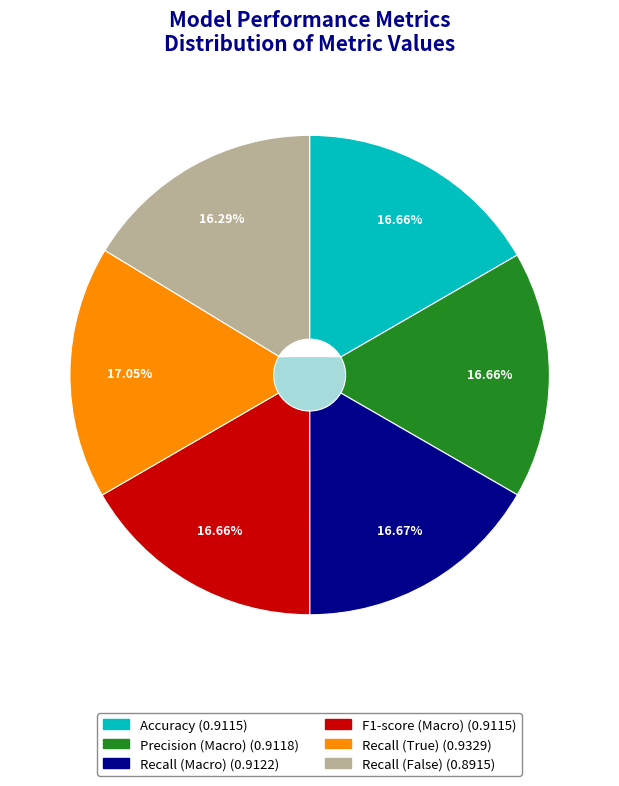

Which slice is the smallest?

Recall (False)